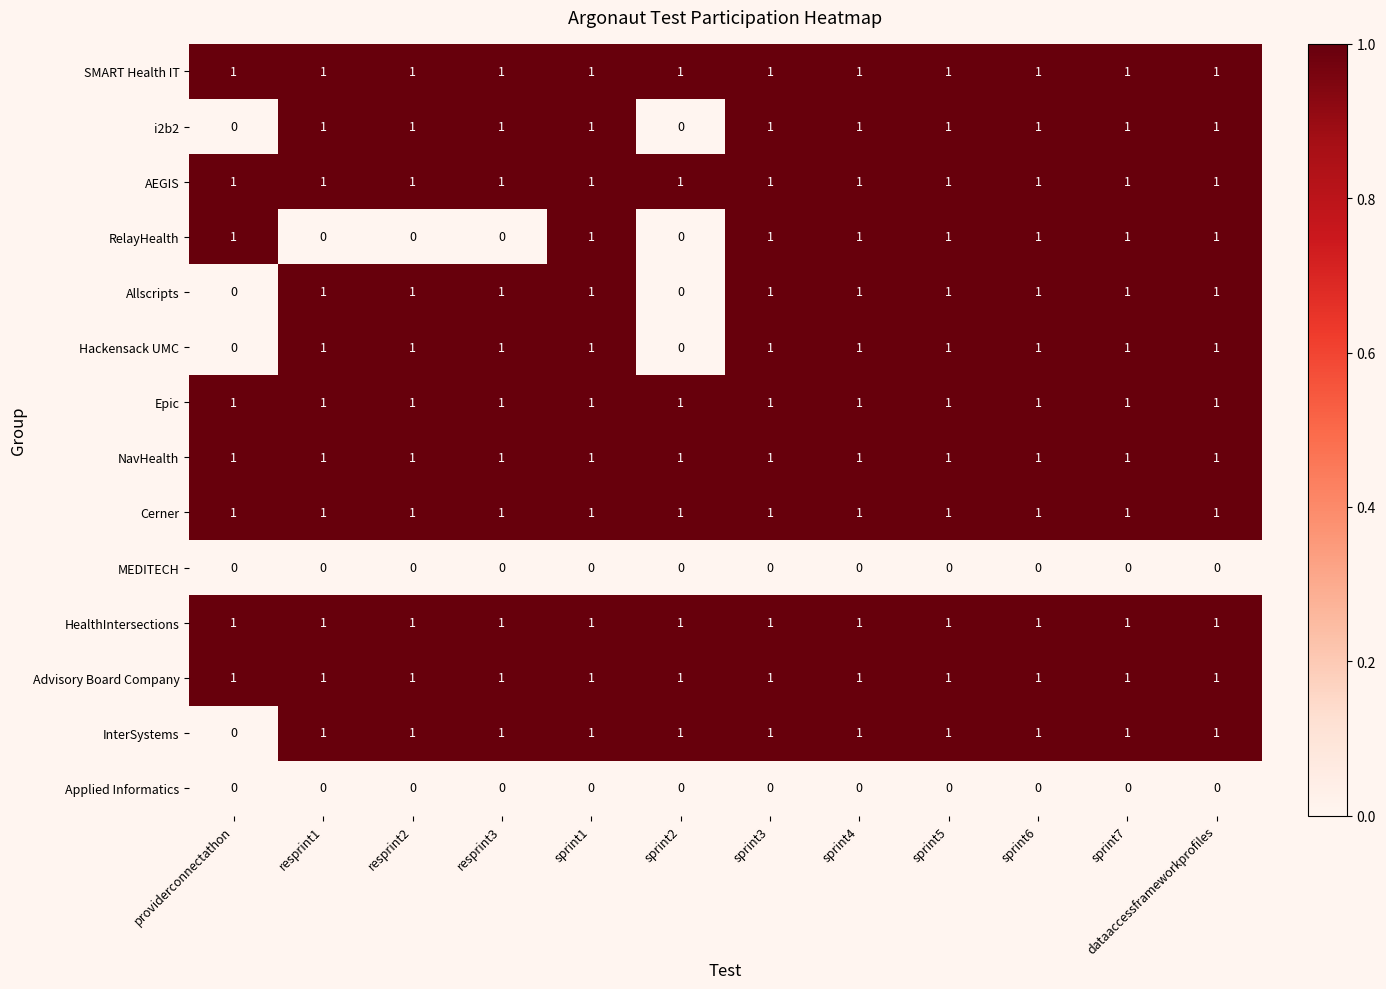

Count the InterSystems values in the range 1 to 2.

11